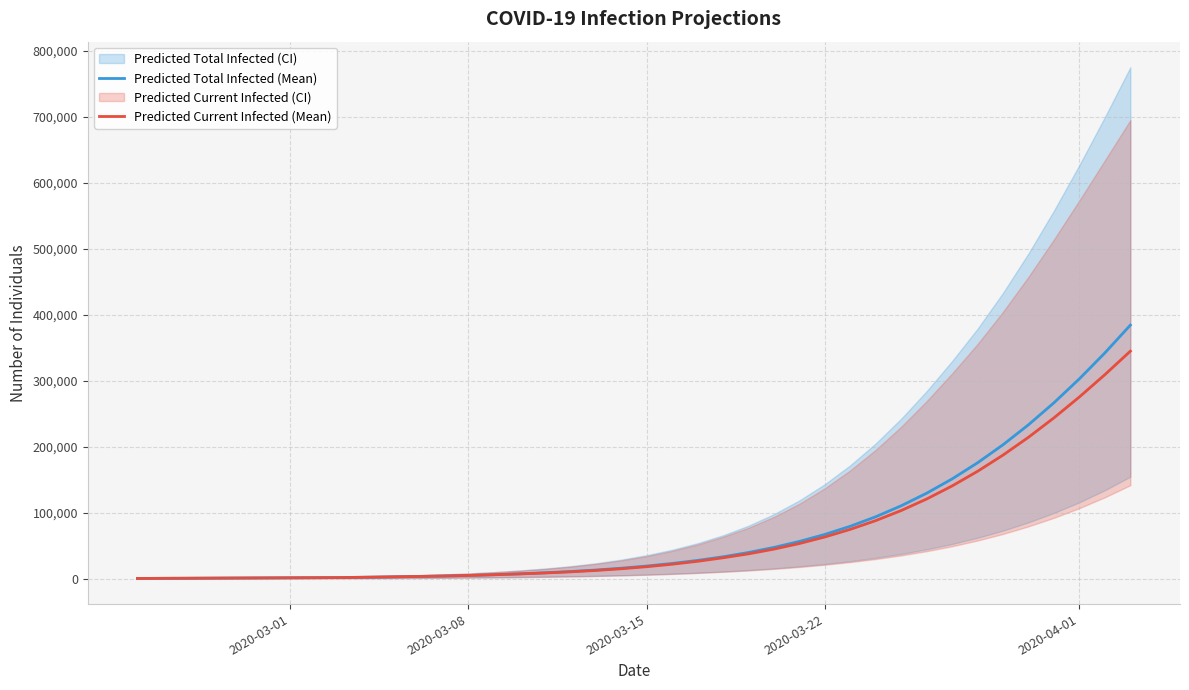

How many lines are shown in the chart?

2